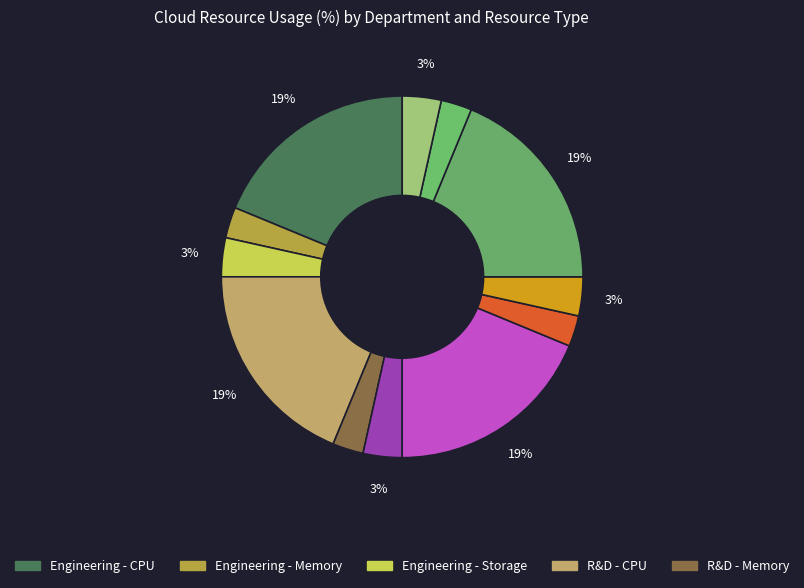

To the nearest percent, what is the average slice percentage?

5%